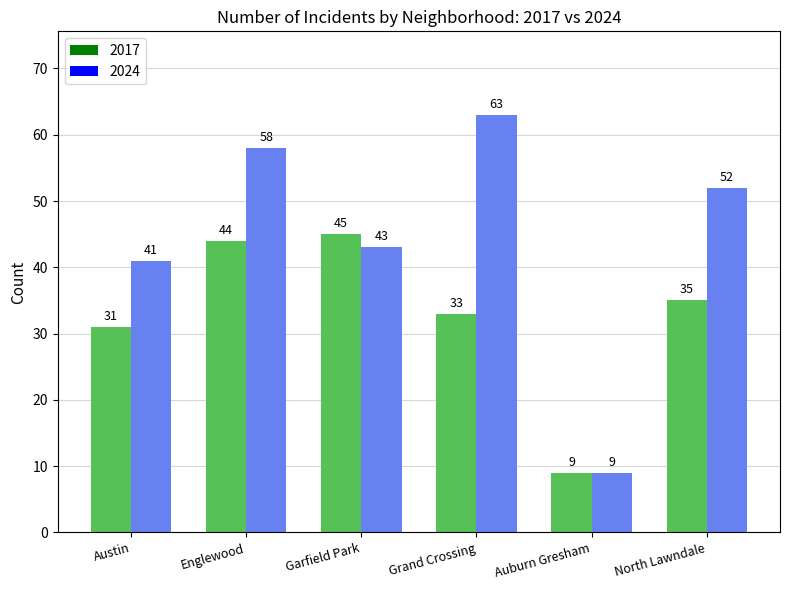

Where is 2024 nearest to the value 36?

Austin